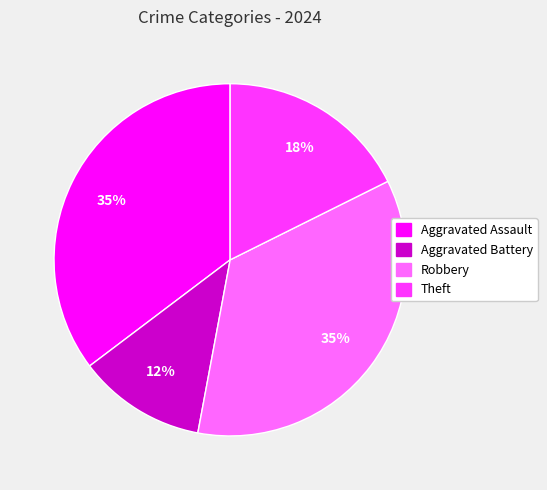

Which has a higher value, Aggravated Battery or Aggravated Assault?

Aggravated Assault